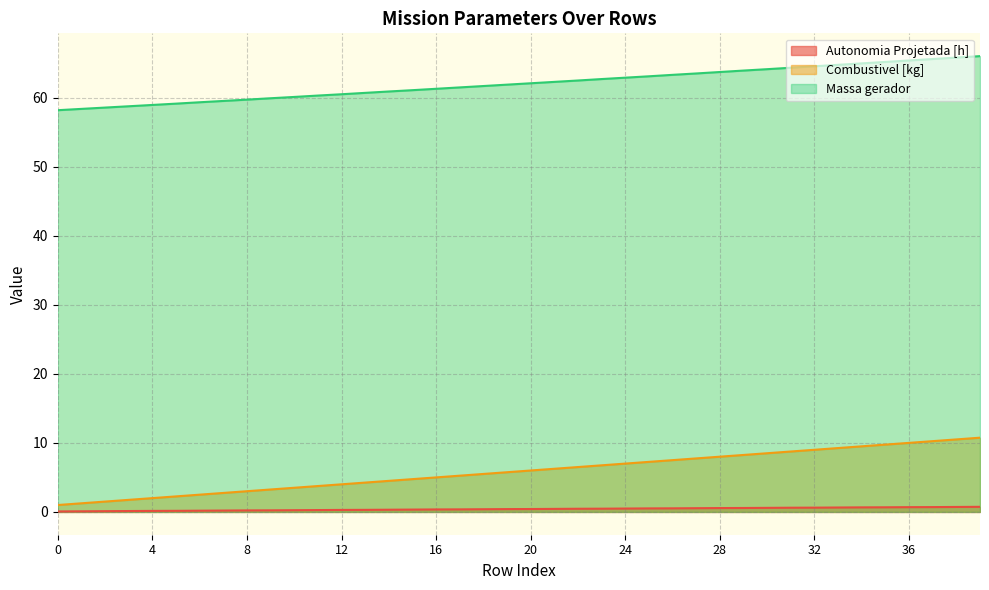

Which category has the highest value in the Combustivel [kg] series?

39